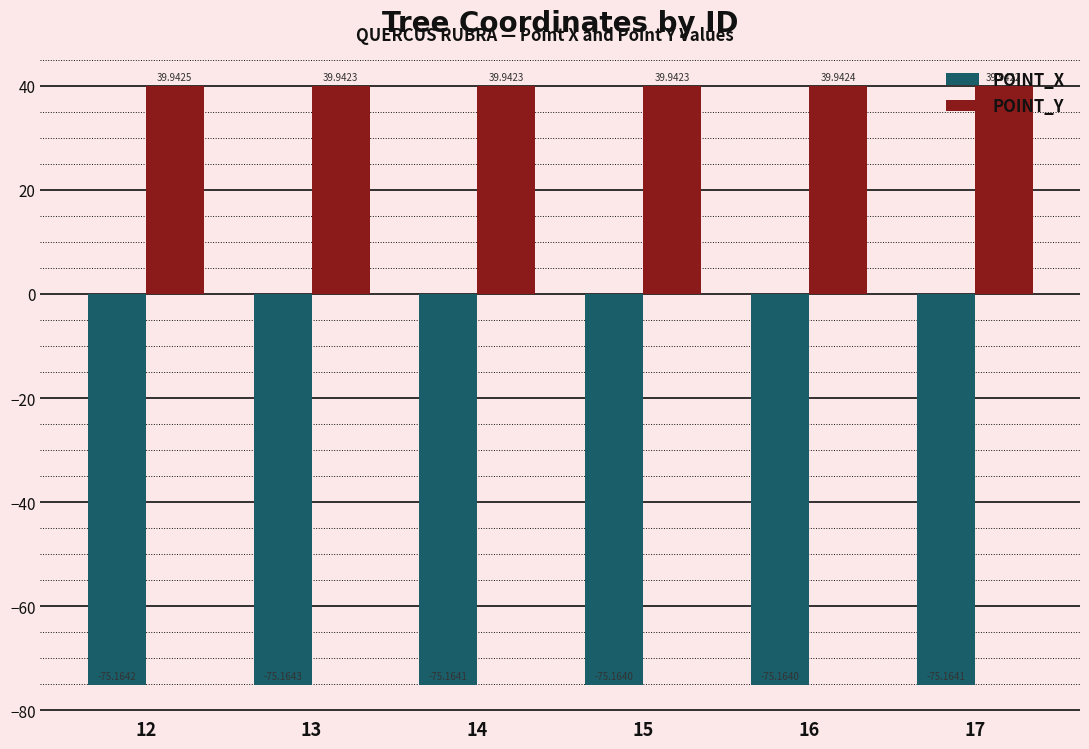

Count the number of categories in the chart.

6